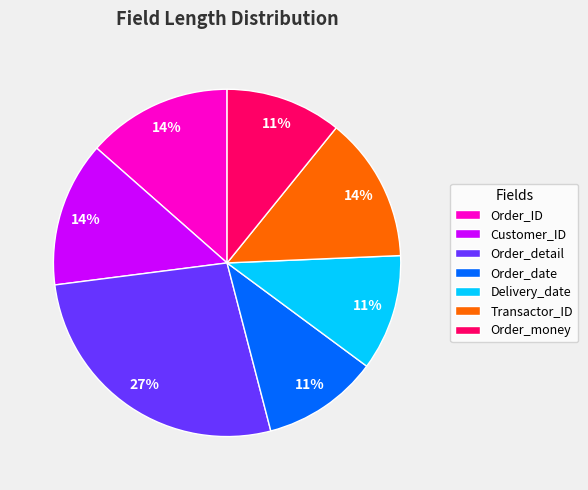

Count the number of slices in the pie.

7